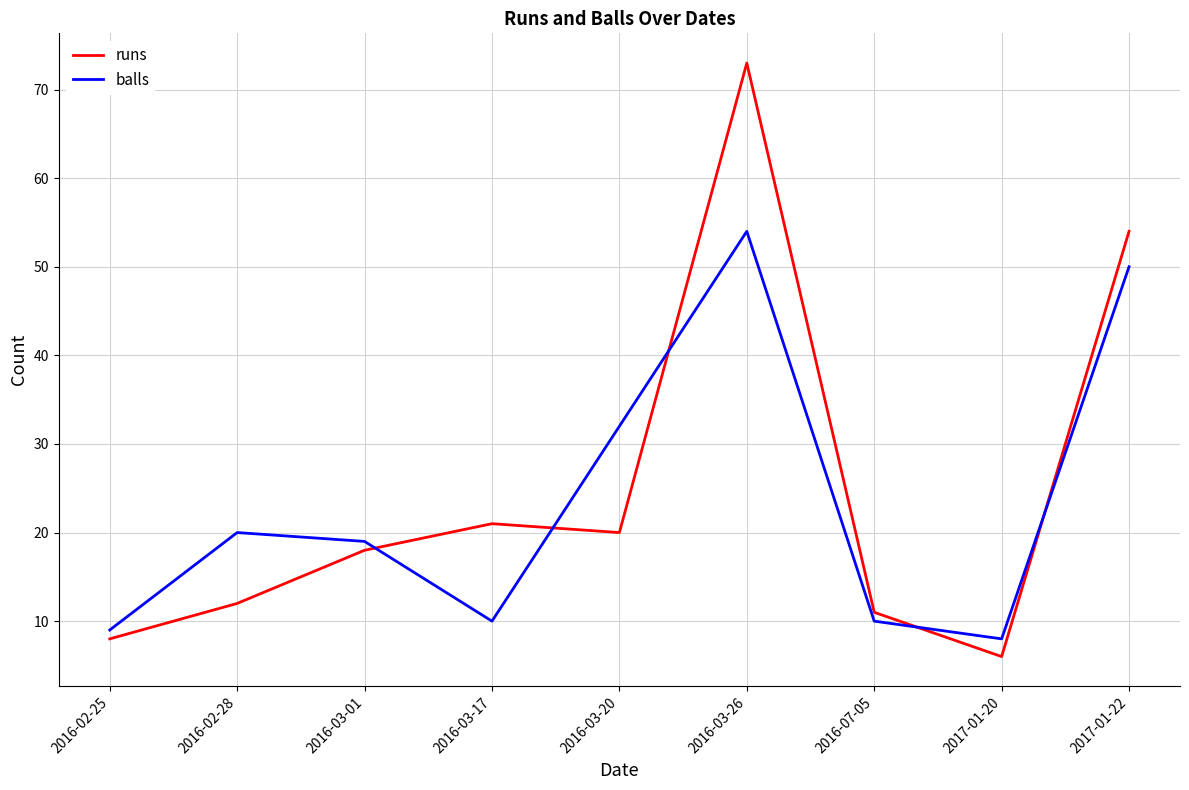

What are all the series names shown in the legend?

runs, balls